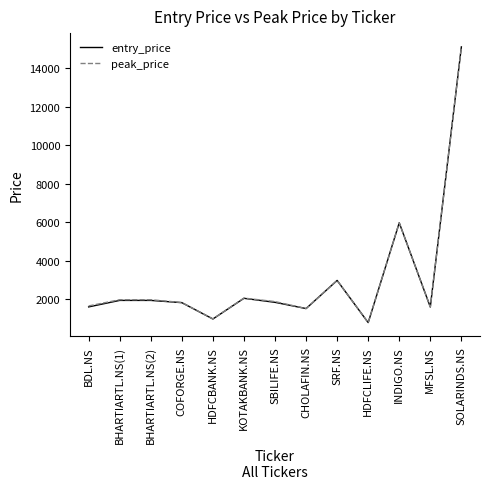

The value of peak_price at HDFCLIFE.NS is 788.8. True or false?

True